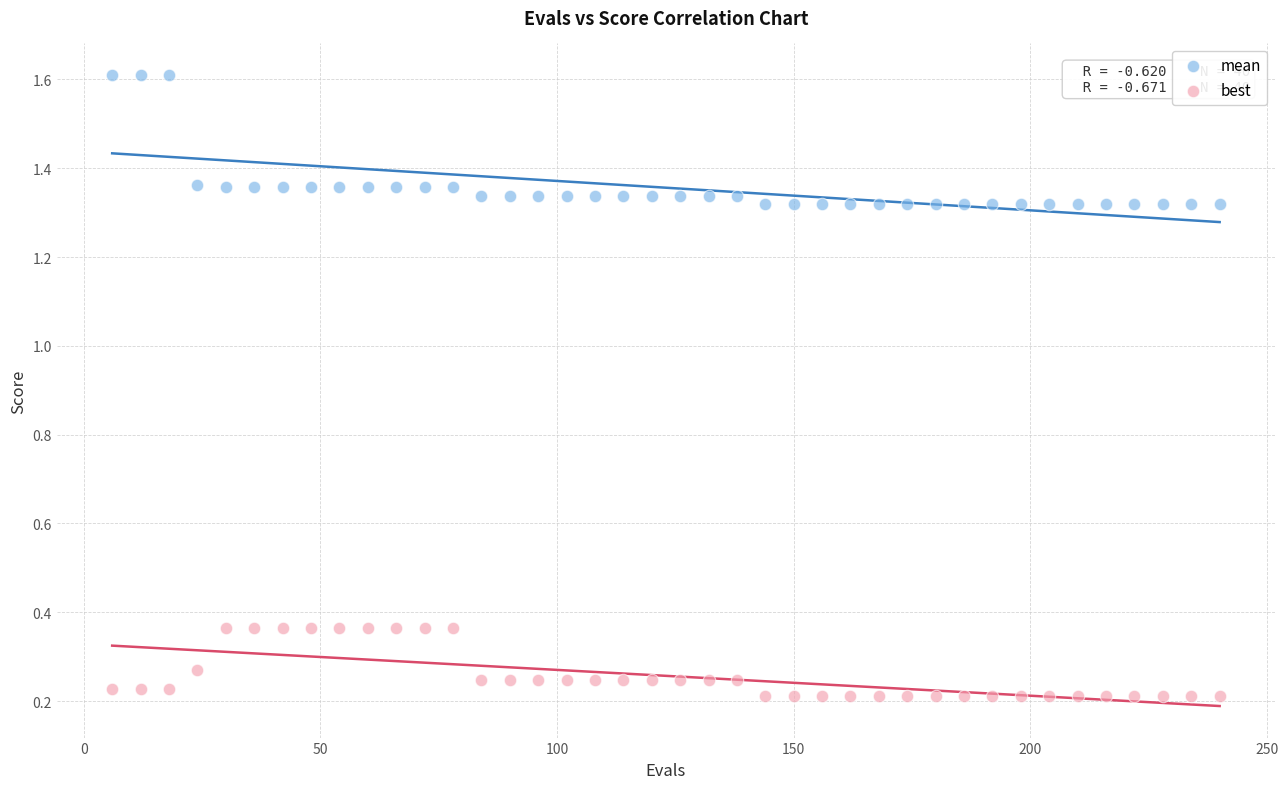

Across all data points, what is the range of X values (max minus min)?

234.0